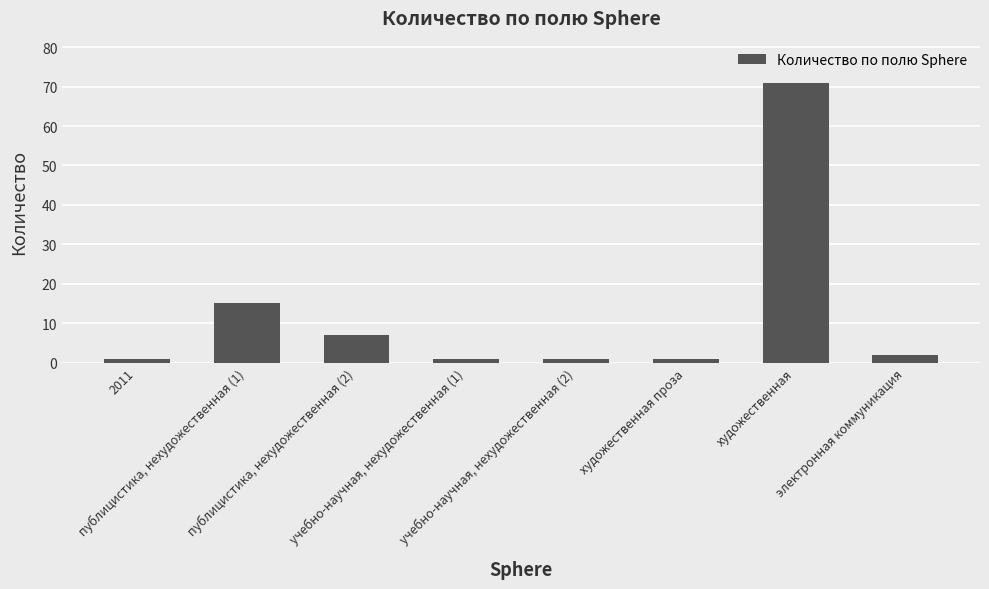

What is the average value?

12